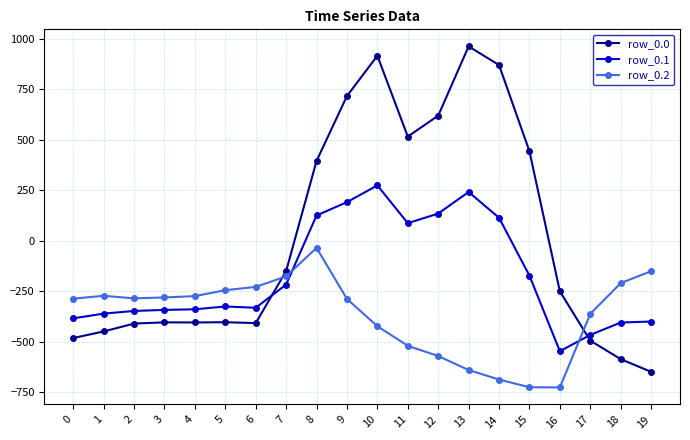

How many categories are shown in the chart?

20